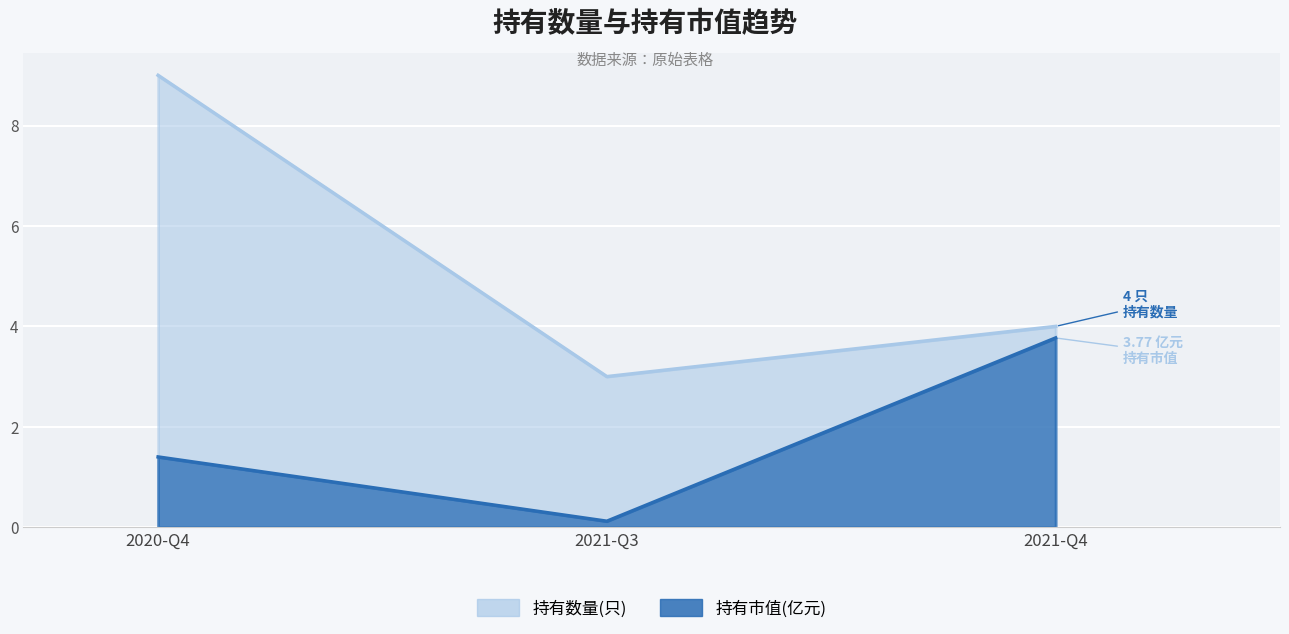

What is the greatest value displayed?

9.0